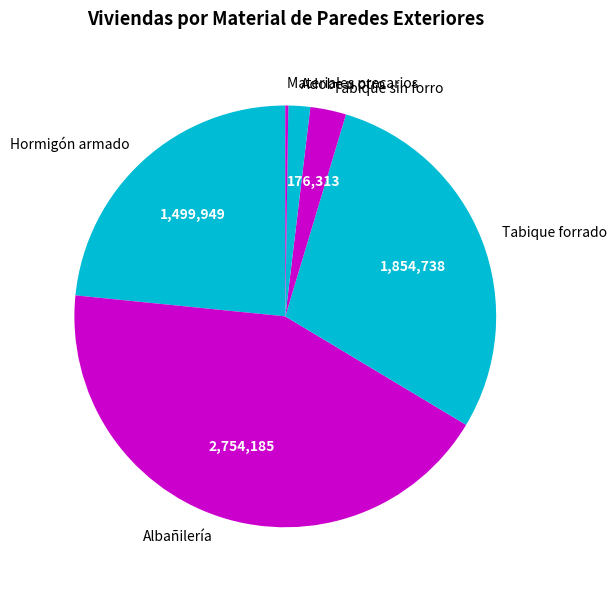

Which slice is the largest?

Albañilería